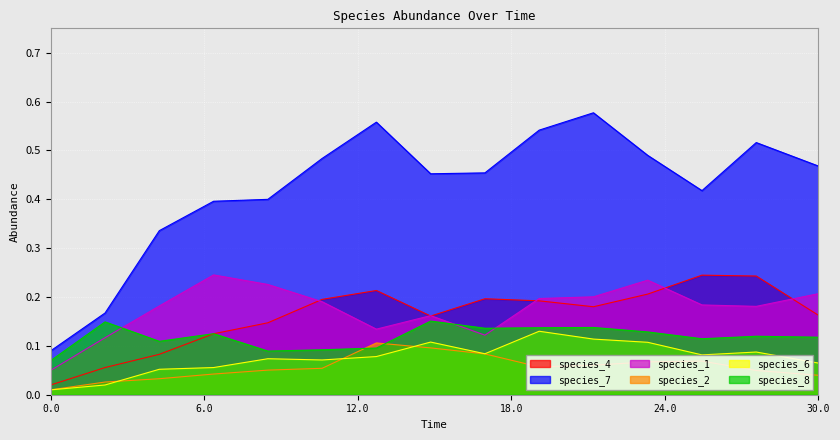

In species_2, how many points are higher than both neighbors (excluding endpoints)?

2